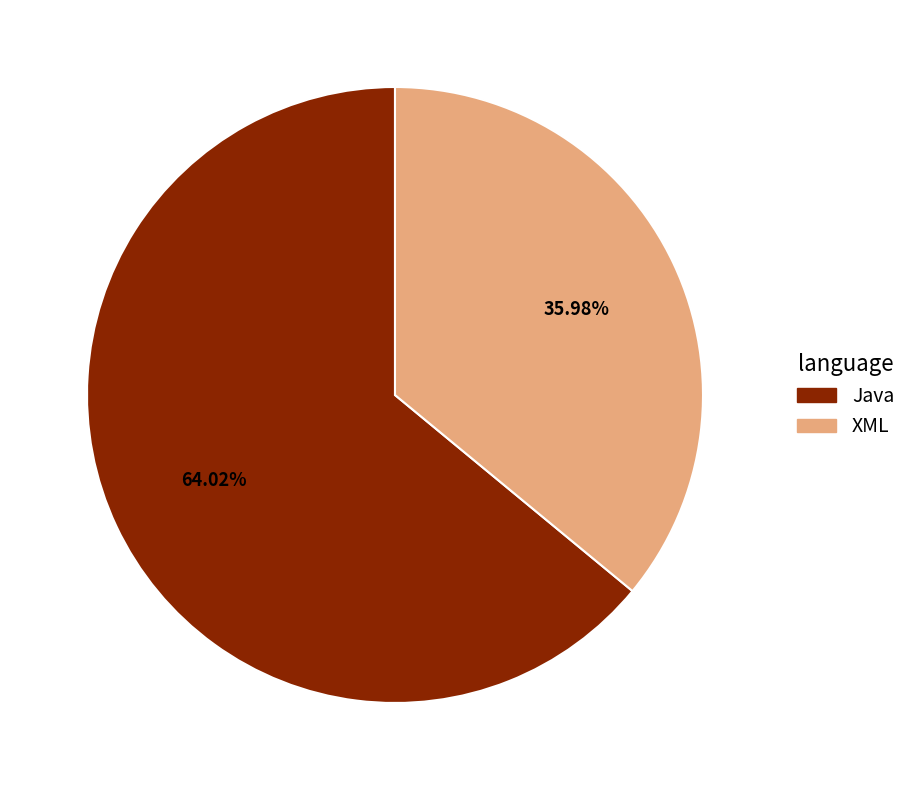

Which slice is the smallest?

XML